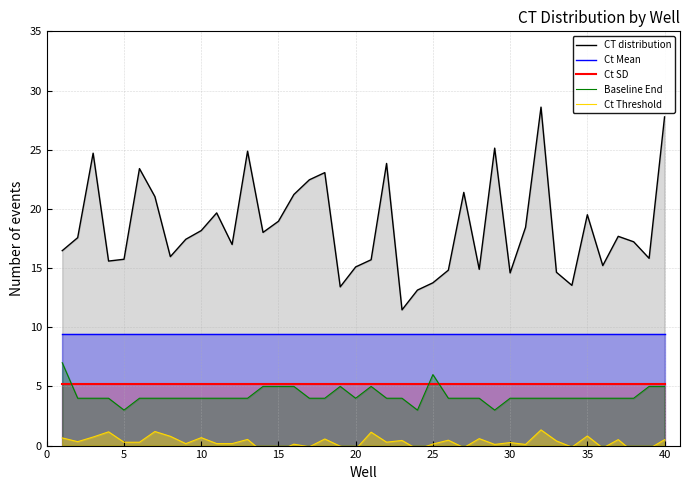

True or false: Baseline End has a value of 1.1 at 20.

False